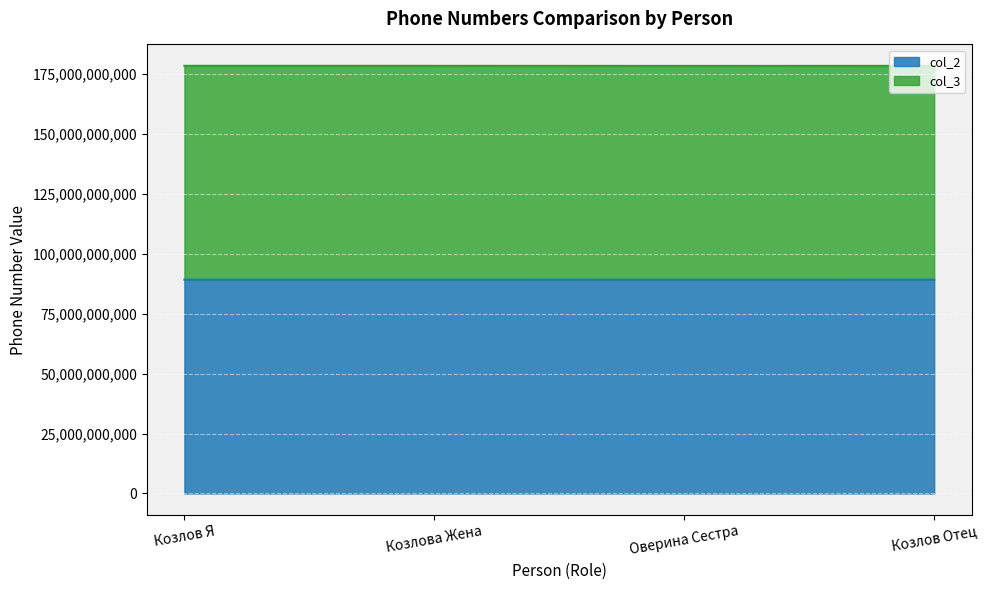

What is the difference between the second highest and second lowest values in the col_3 series?

11894622